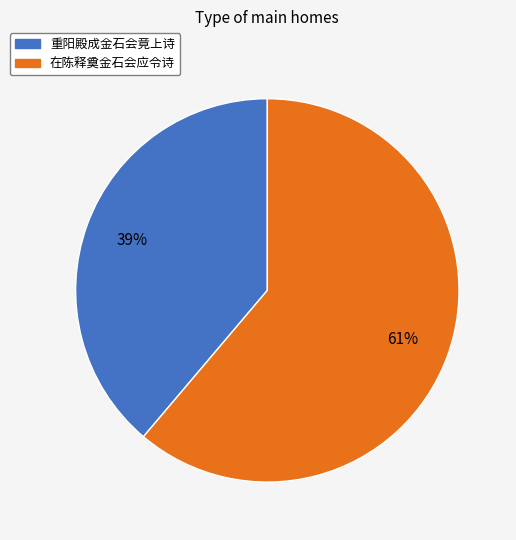

To the nearest percent, what is the combined percentage of 重阳殿成金石会竟上诗 and 在陈释奠金石会应令诗?

100%